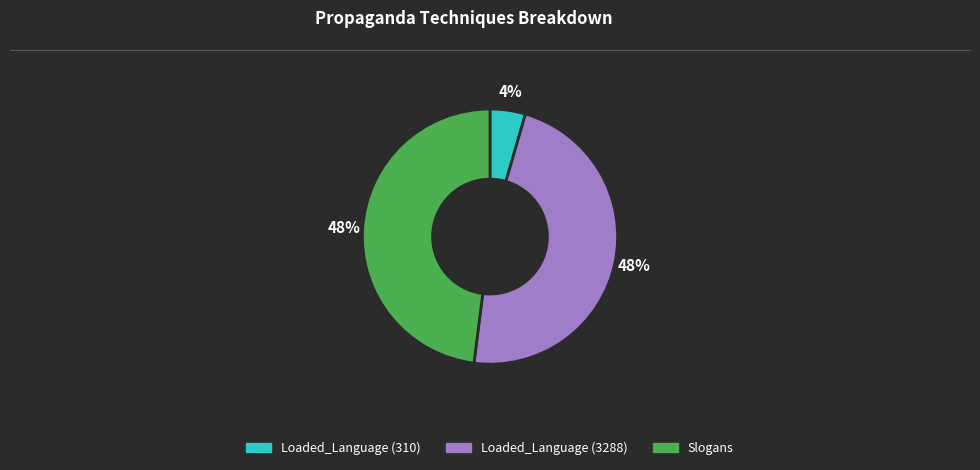

Which slice is the smallest?

Loaded_Language (310)